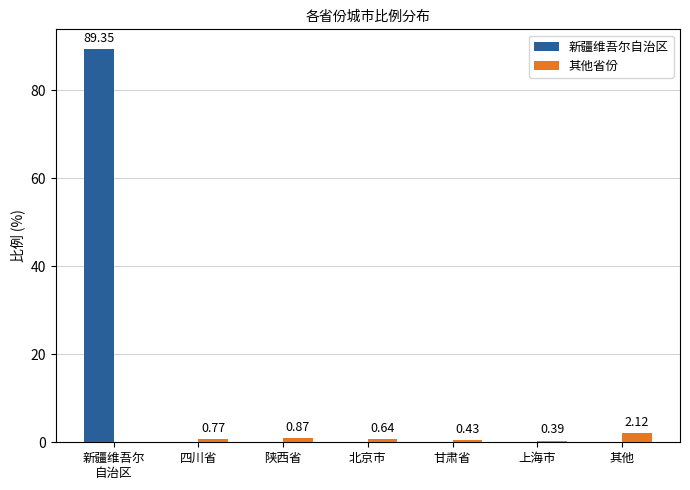

Which series has the largest total across all categories?

新疆维吾尔自治区